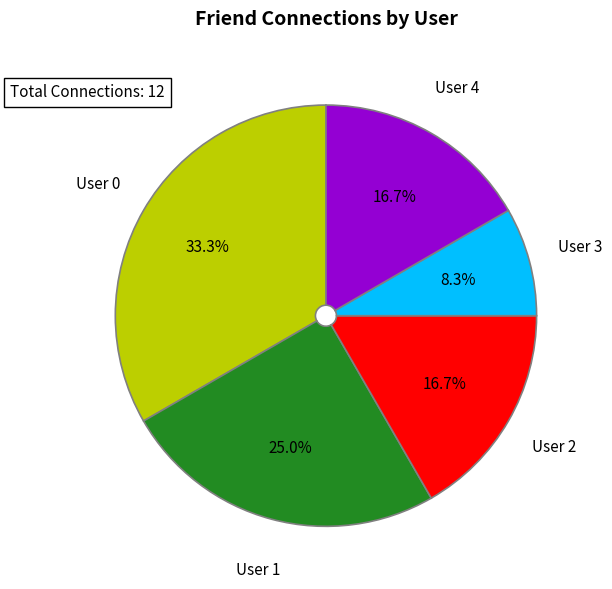

Is there any slice that represents more than half of the pie?

No